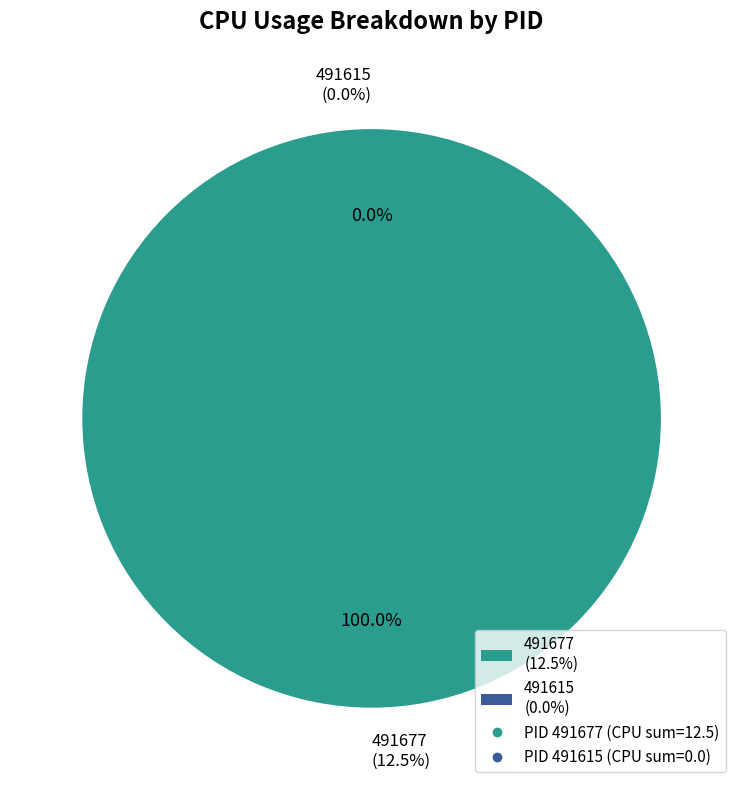

Does any single category account for the majority?

Yes